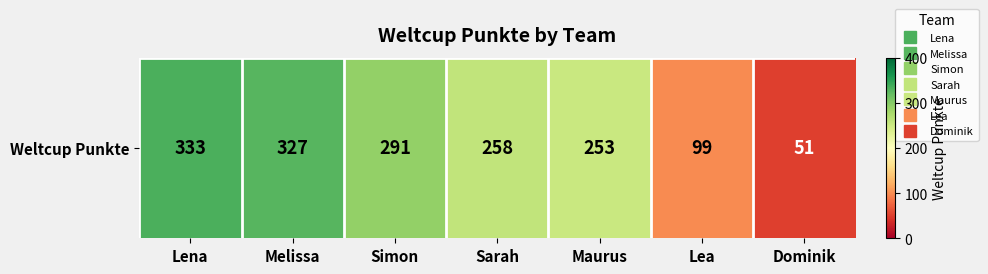

List the labels in order of value, smallest first.

Dominik, Lea, Maurus, Sarah, Simon, Melissa, Lena